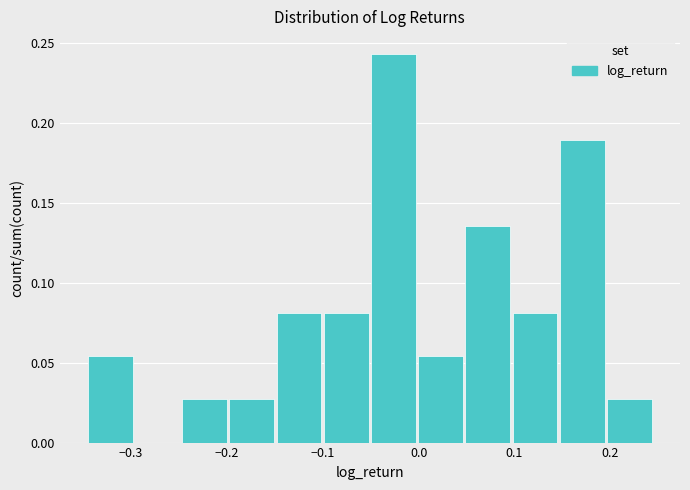

Over which range of the x-axis is the bar tallest?

-0.05 to 0.00